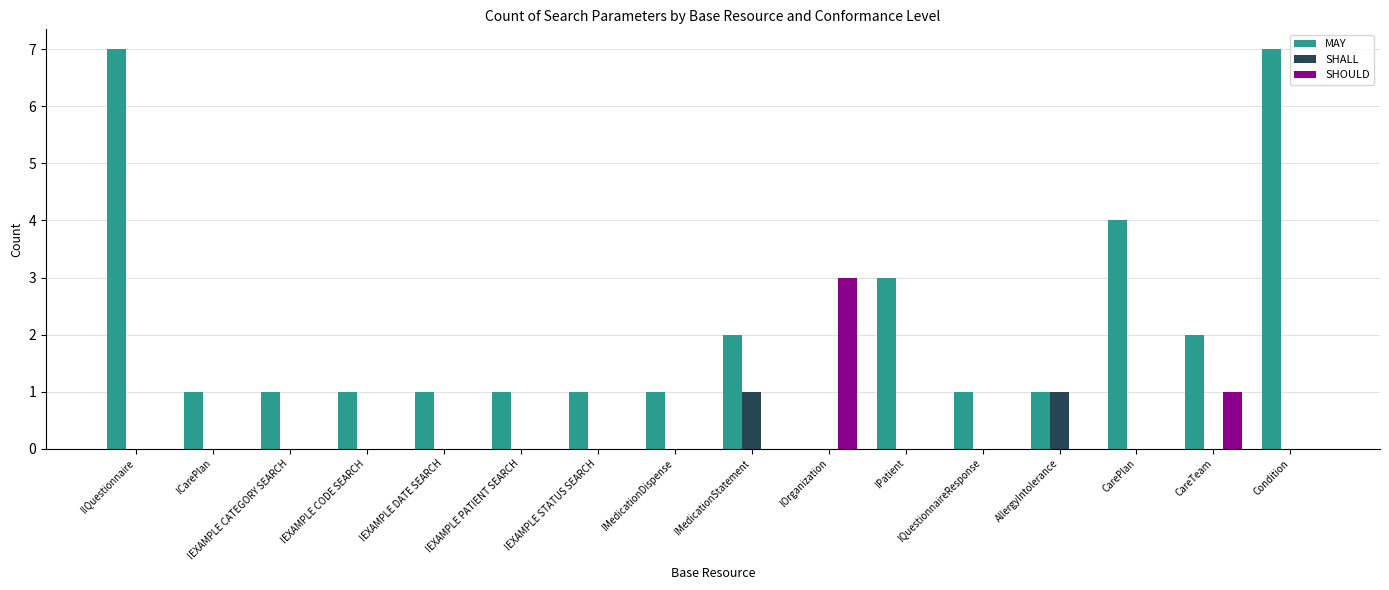

True or false: SHOULD has a value of 3 at !Organization.

True